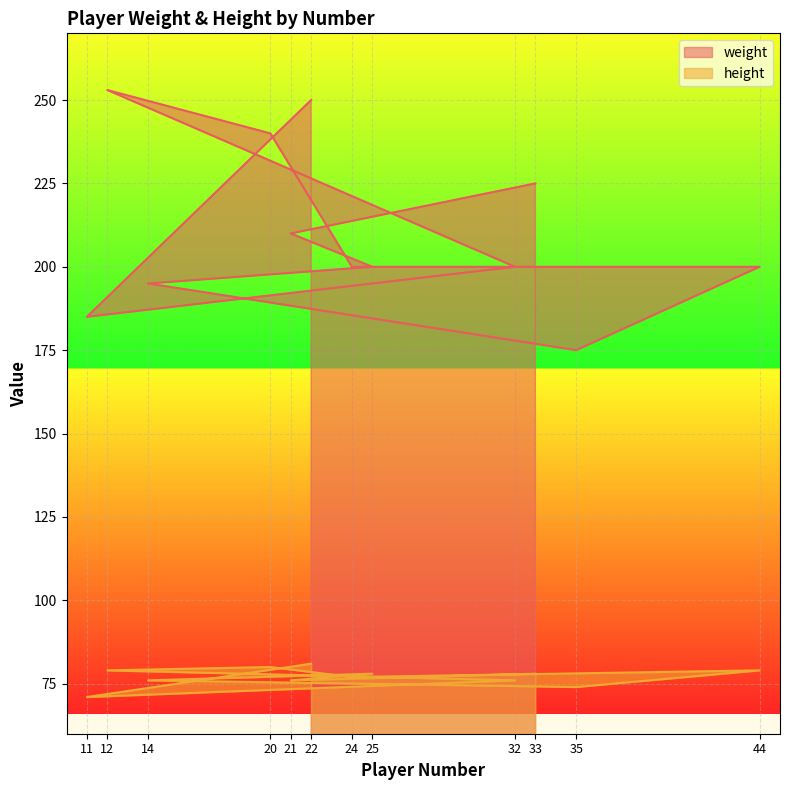

Which category has the lowest value in the height series?

11